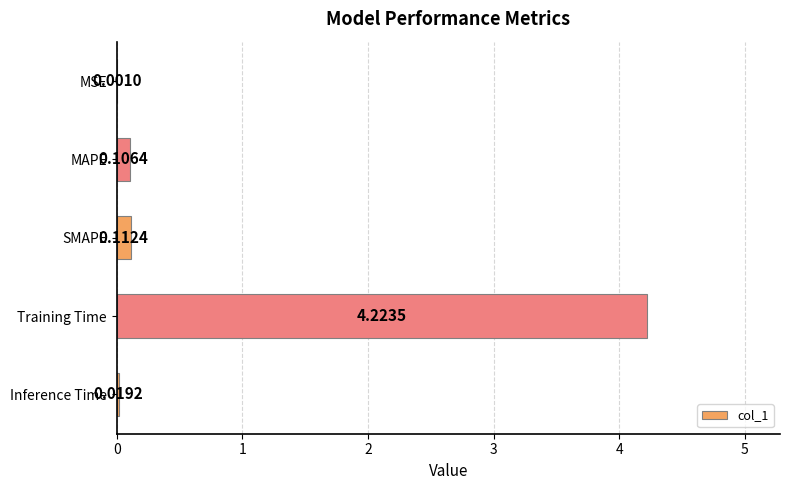

What is the sum of all values?

4.5